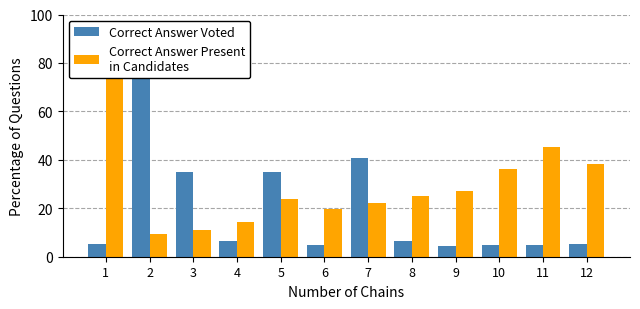

Reading right to left, what are all the values shown in this chart?

Correct Answer Voted: 5.3	4.7	4.9	4.3	6.6	40.7	4.9	35.1	6.3	35.1	85.0	5.2
Correct Answer Present
in Candidates: 38.3	45.2	36.4	27.0	25.0	22.1	19.8	23.8	14.1	10.9	9.2	90.0